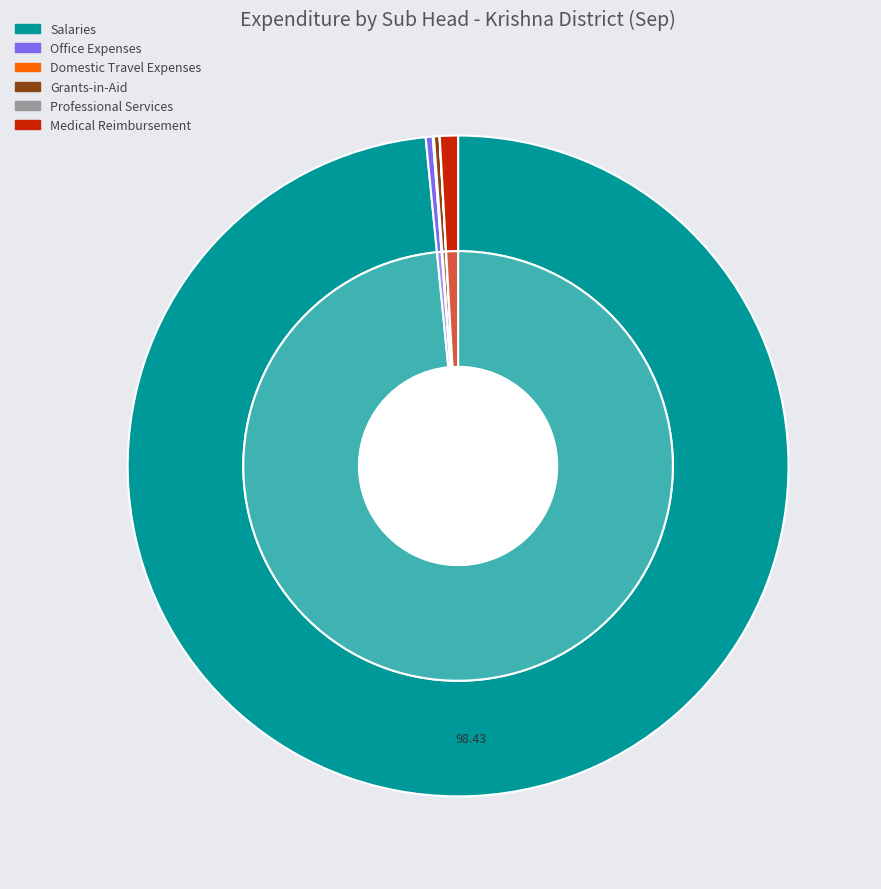

Is it true that Petrol, Oil and Lubricants is 0% of the pie?

True